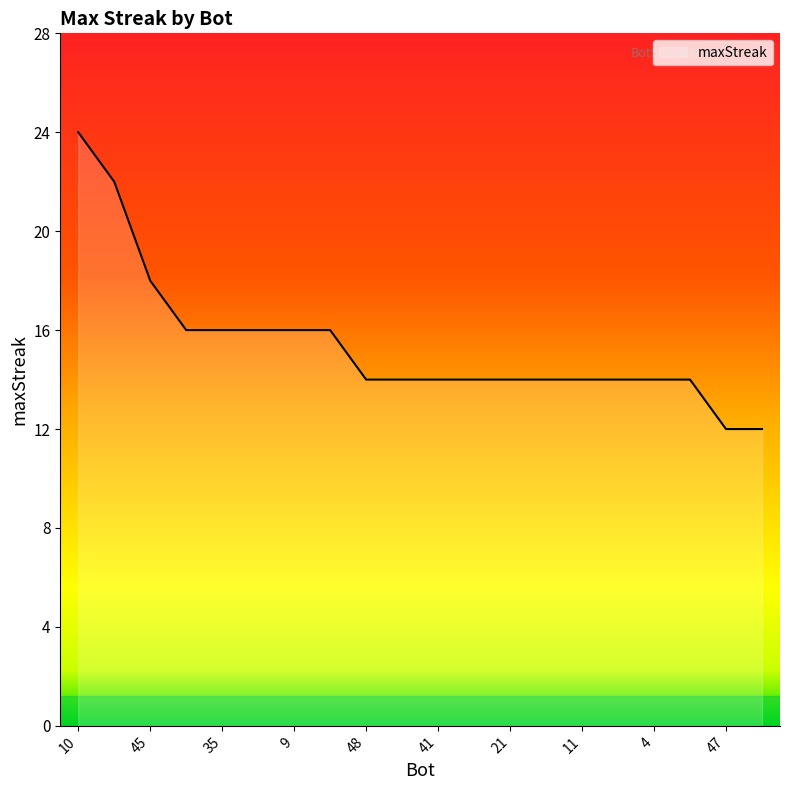

Count the number of categories in the chart.

20